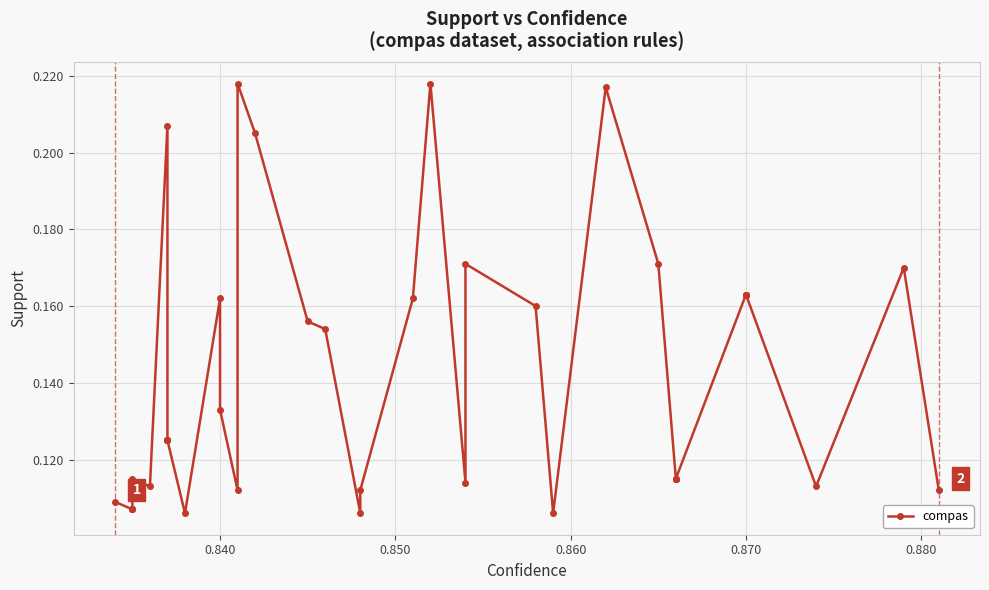

How many lines are shown in the chart?

1